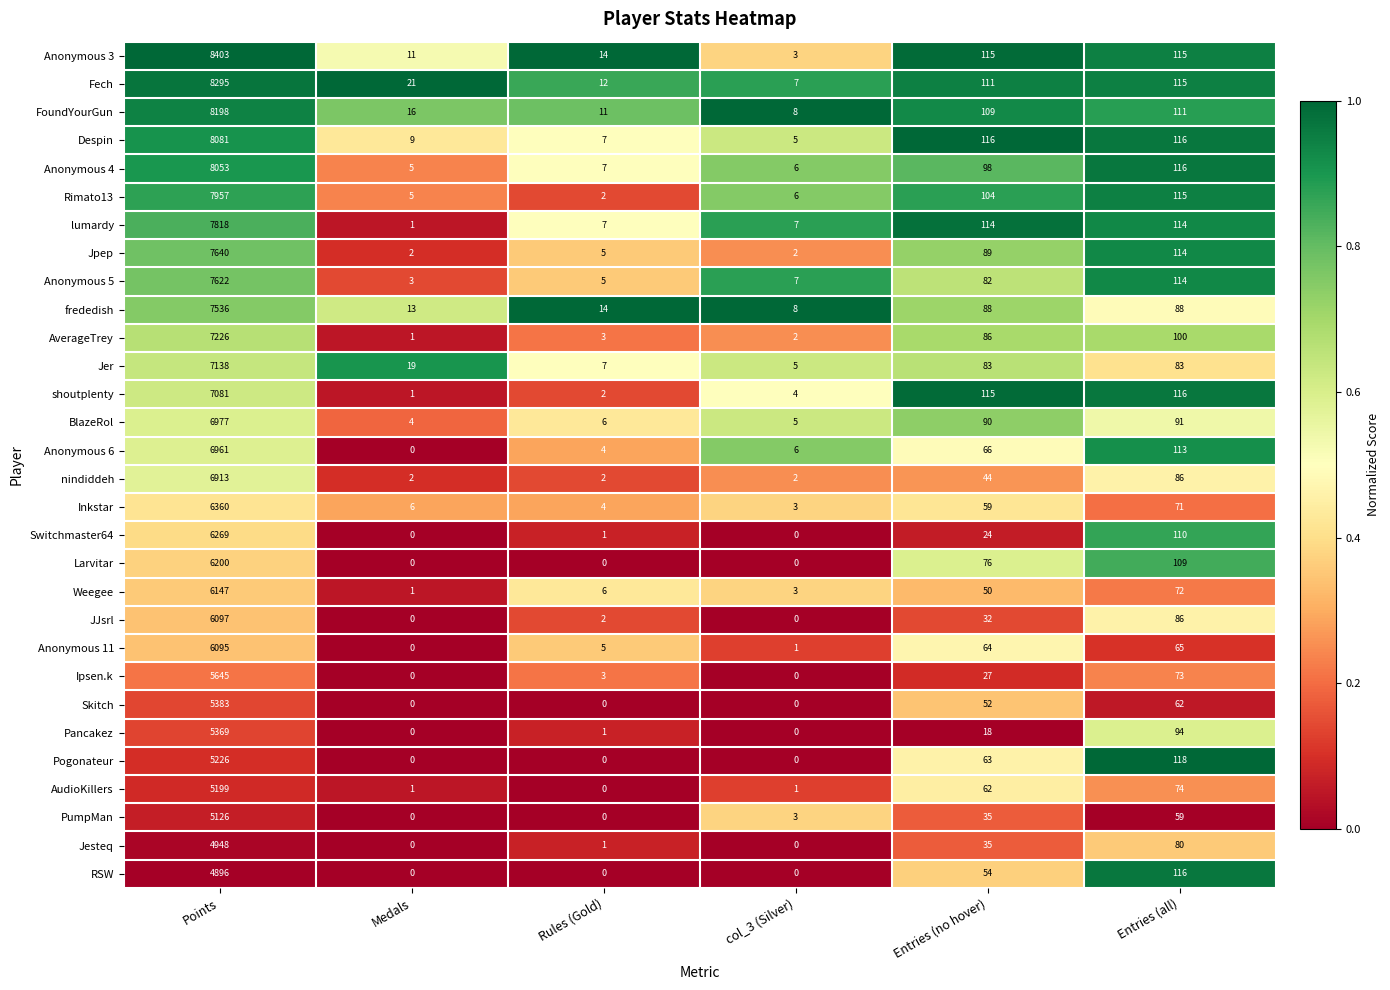

At which category does the chart reach its peak across all series?

Points